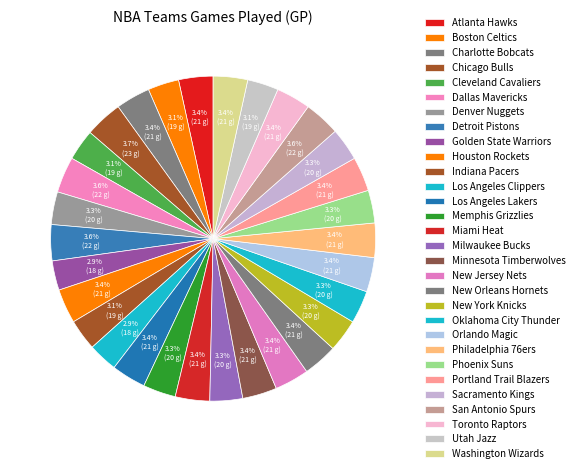

How many slices are in this pie chart?

30